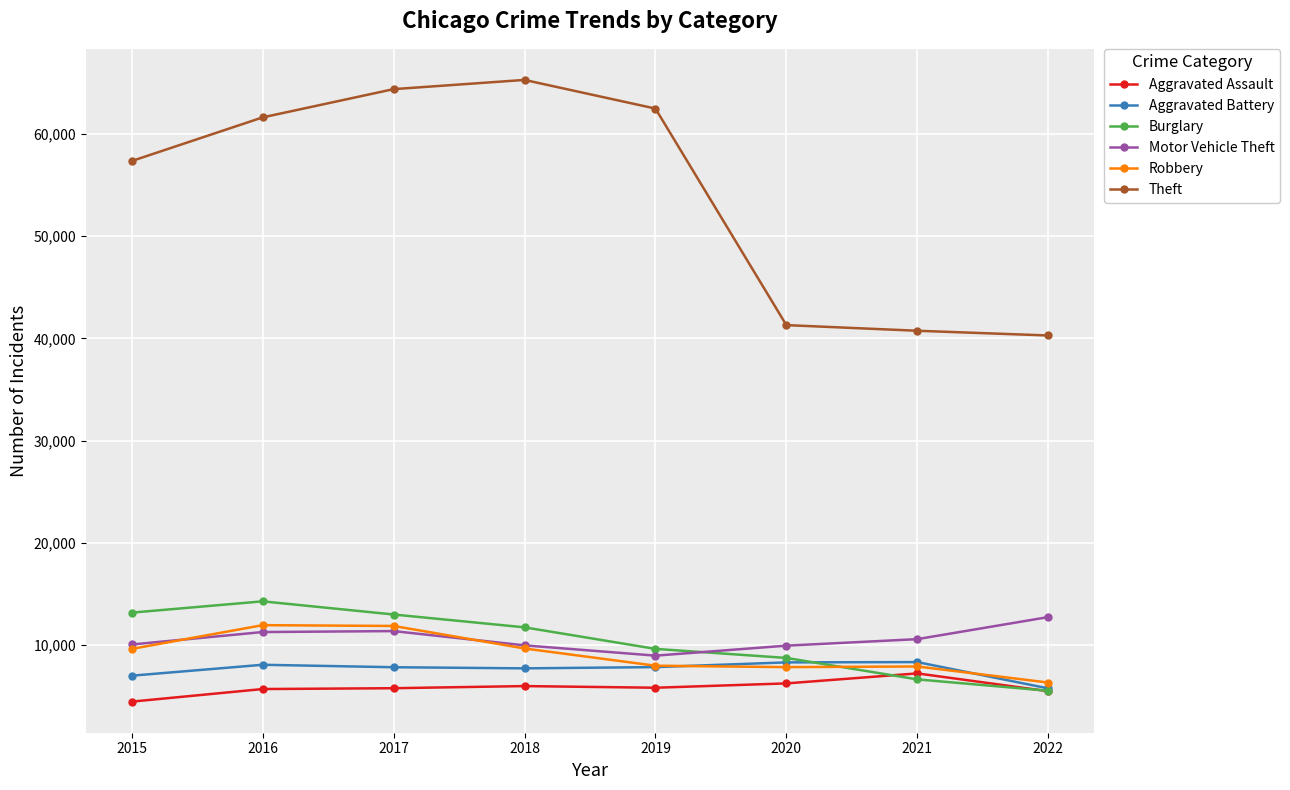

The value of Aggravated Battery at 2020 is 8319. True or false?

True